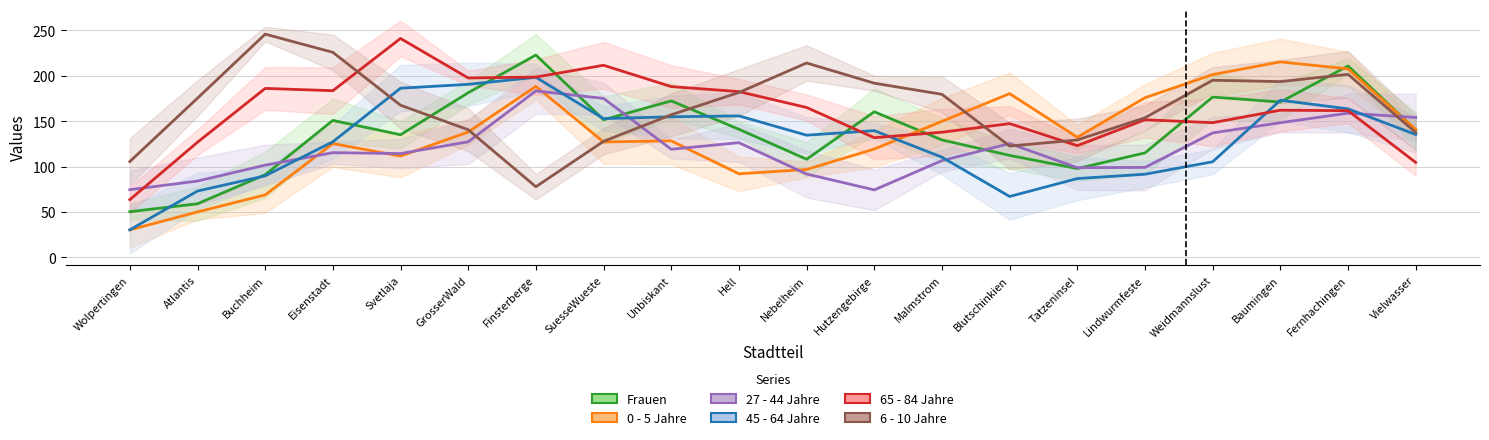

What is the label of the 18th point from the right?

Buchheim